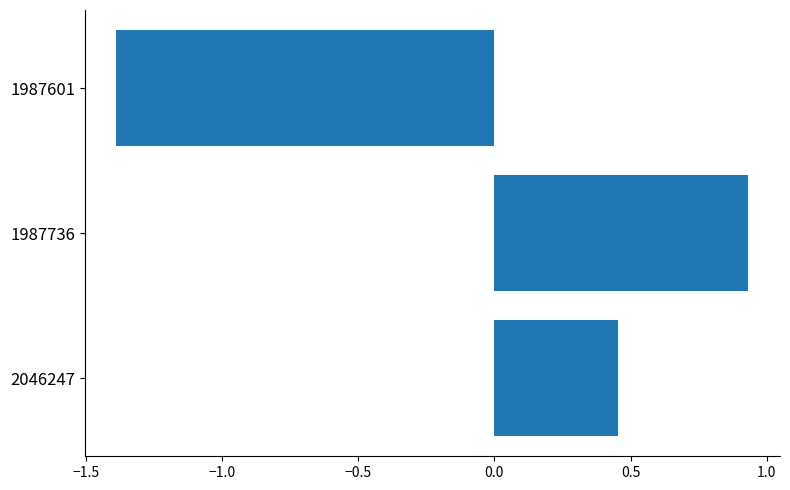

What is the difference between the values at 2046247 and 1987601?

1.8